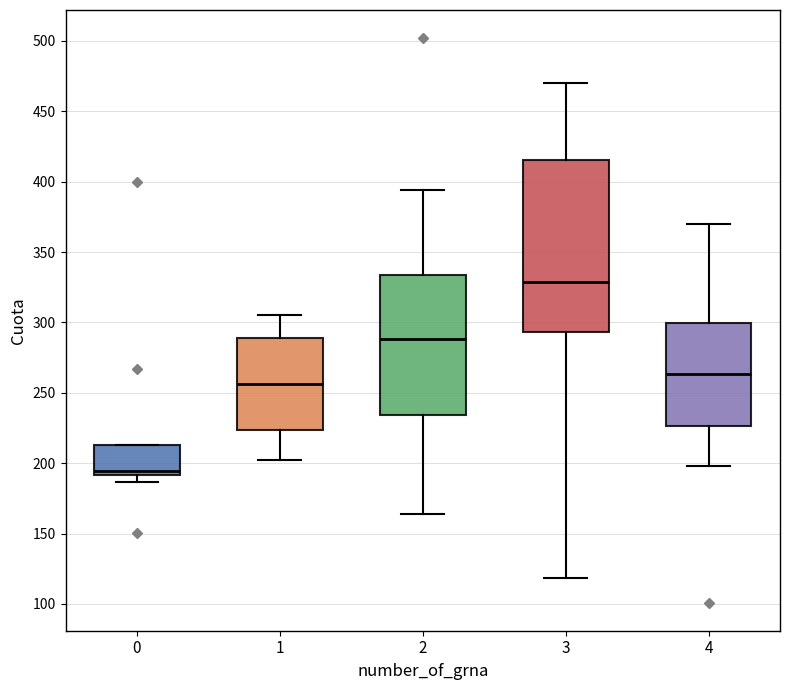

Which box has the lowest median line?

0